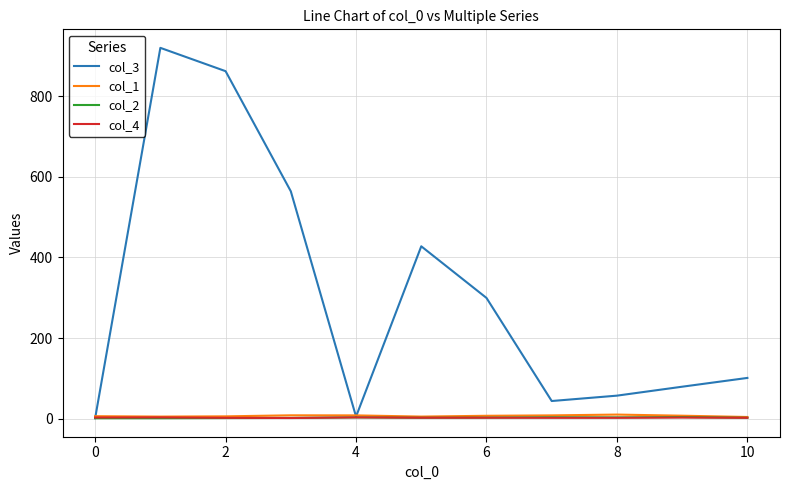

True or false: col_3 has more than 2 points higher than both neighbors.

False